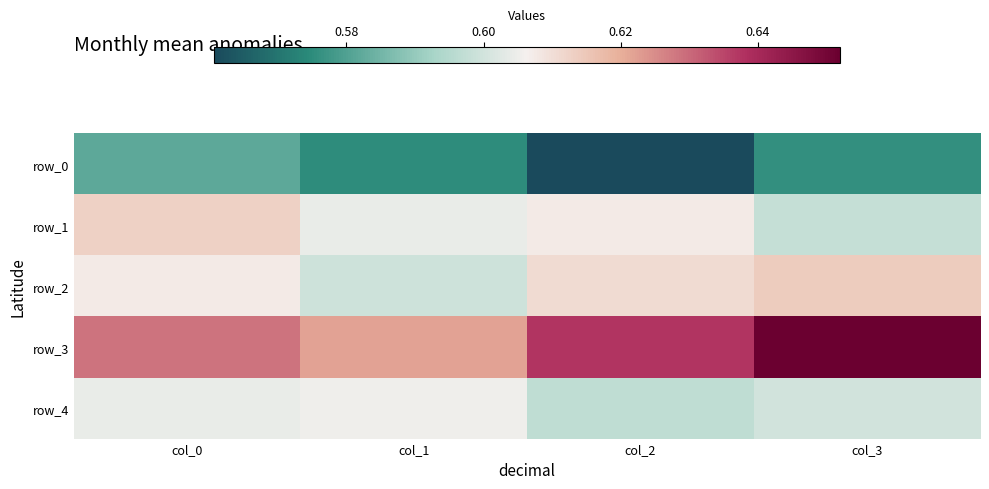

At which label is row_3 closest to 0?

col_1